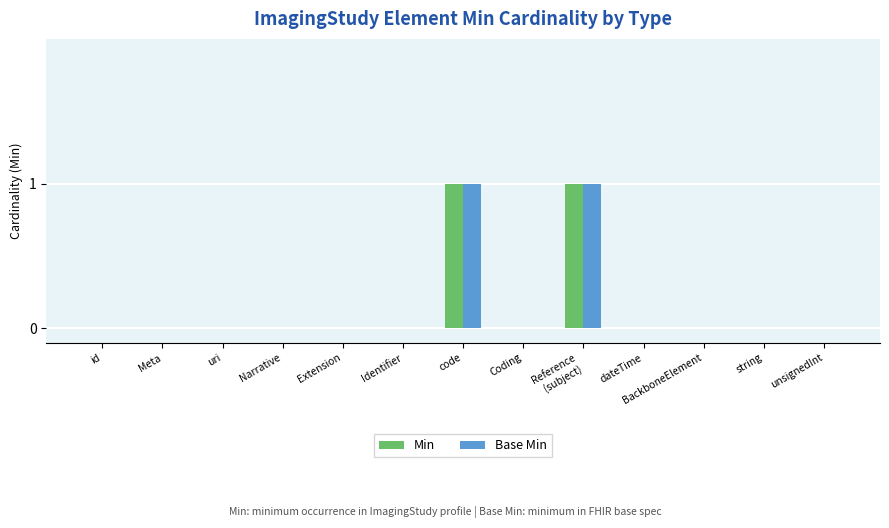

True or false: Base Min has a value of 0 at string.

True